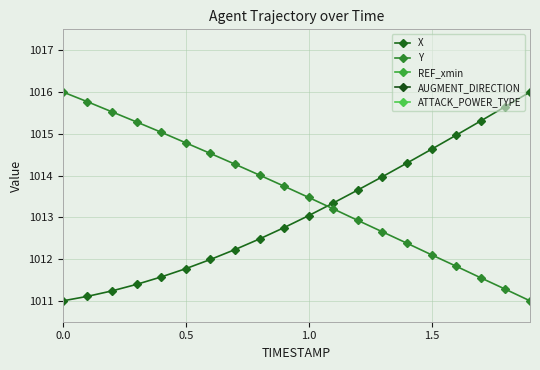

True or false: X and ATTACK_POWER_TYPE cross at least once.

False